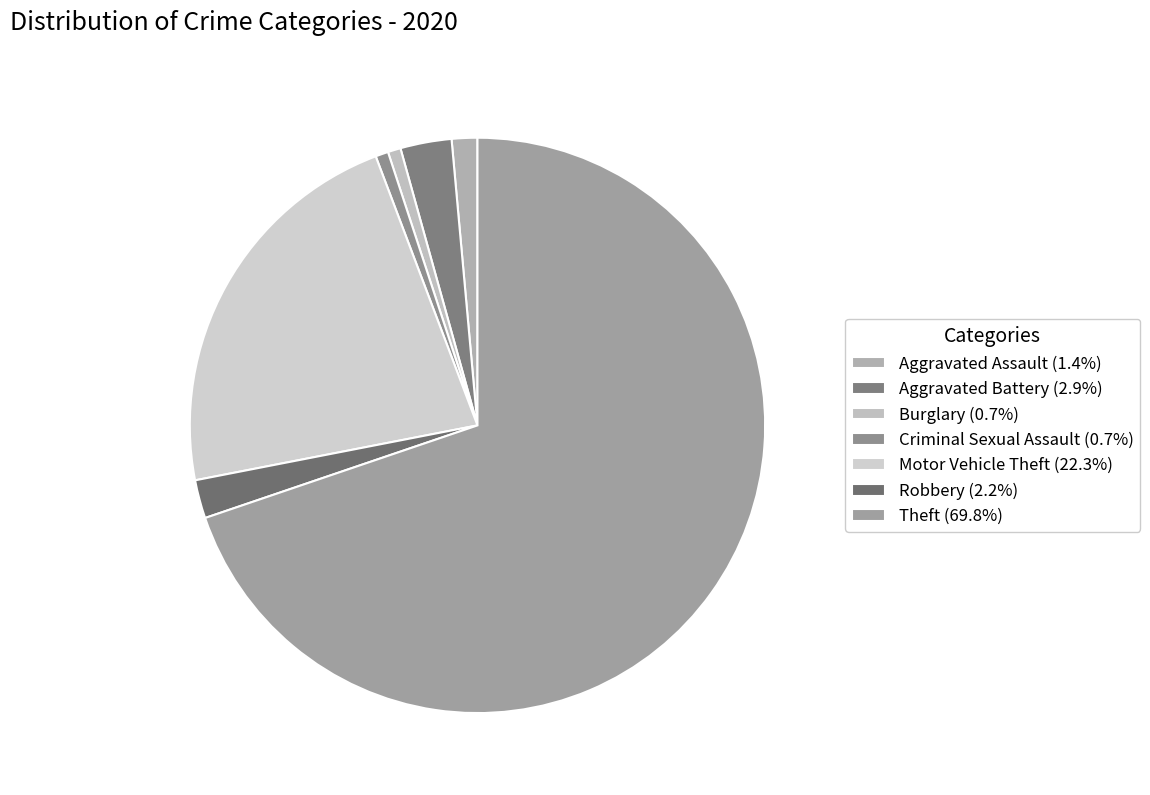

Approximately how many times larger is the value at Robbery compared to Burglary?

3.0